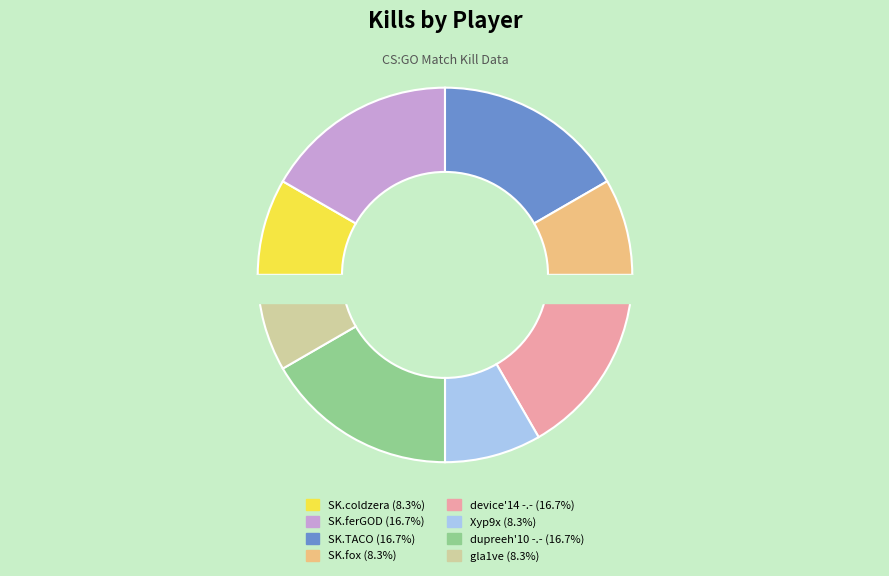

Does dupreeh'10 -.- account for over 50% of the chart?

No